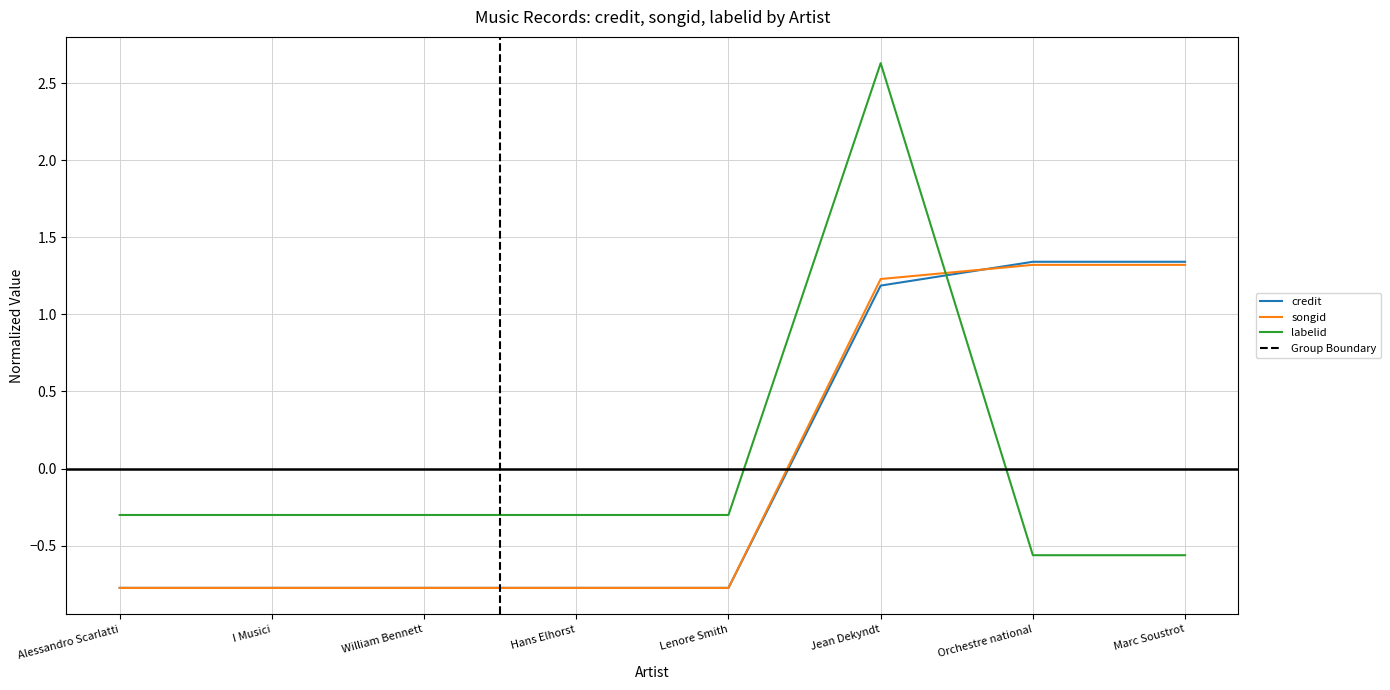

Reading right to left, what are all the values shown in this chart?

credit: Marc Soustrot=1.3	Orchestre national=1.3	Jean Dekyndt=1.2	Lenore Smith=-0.8	Hans Elhorst=-0.8	William Bennett=-0.8	I Musici=-0.8	Alessandro Scarlatti=-0.8
songid: Marc Soustrot=1.3	Orchestre national=1.3	Jean Dekyndt=1.2	Lenore Smith=-0.8	Hans Elhorst=-0.8	William Bennett=-0.8	I Musici=-0.8	Alessandro Scarlatti=-0.8
labelid: Marc Soustrot=-0.6	Orchestre national=-0.6	Jean Dekyndt=2.6	Lenore Smith=-0.3	Hans Elhorst=-0.3	William Bennett=-0.3	I Musici=-0.3	Alessandro Scarlatti=-0.3